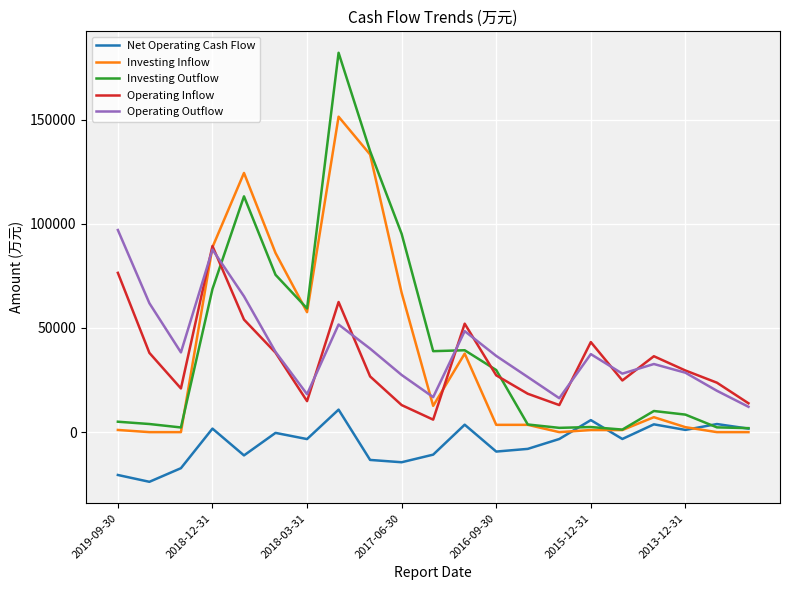

Which series ends up on top after the final intersection of Operating Inflow and Investing Outflow?

Operating Inflow